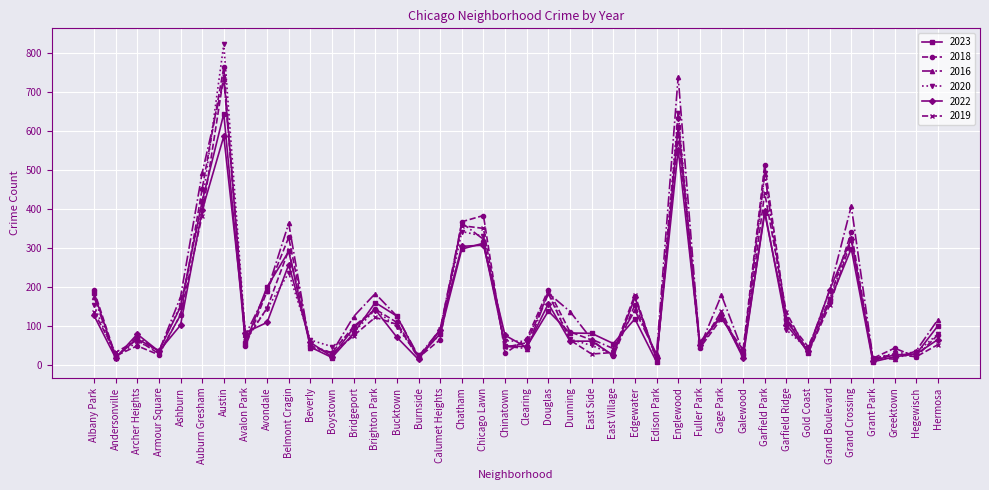

What is the label of the 33rd point from the left?

Garfield Ridge